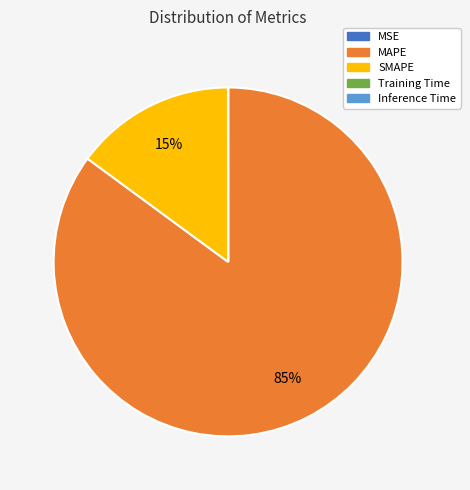

Is it true that MAPE is 85% of the pie?

True